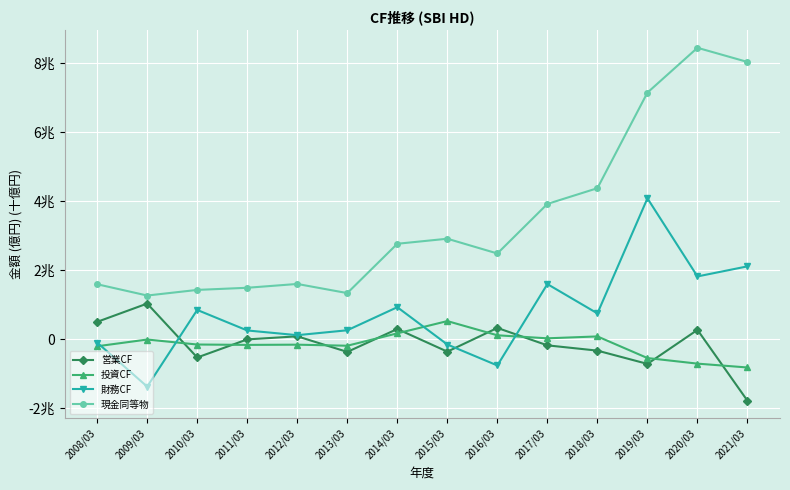

At which label does 投資CF reach its minimum?

2021/03